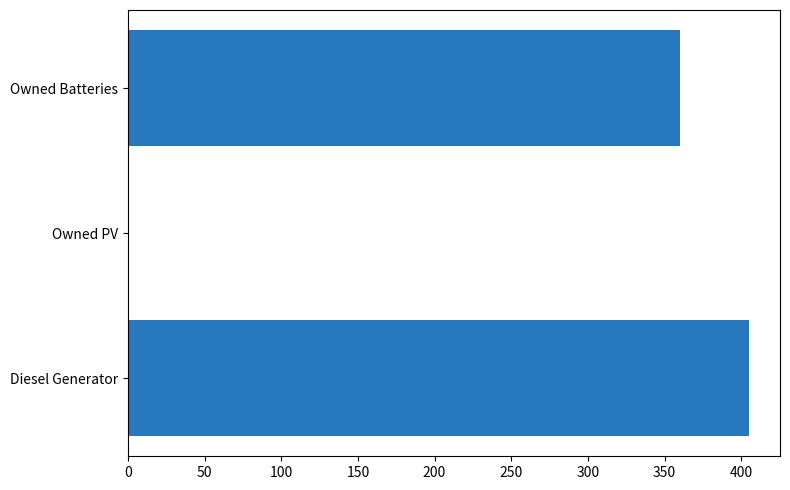

Between Diesel Generator and Owned PV, which is larger?

Diesel Generator